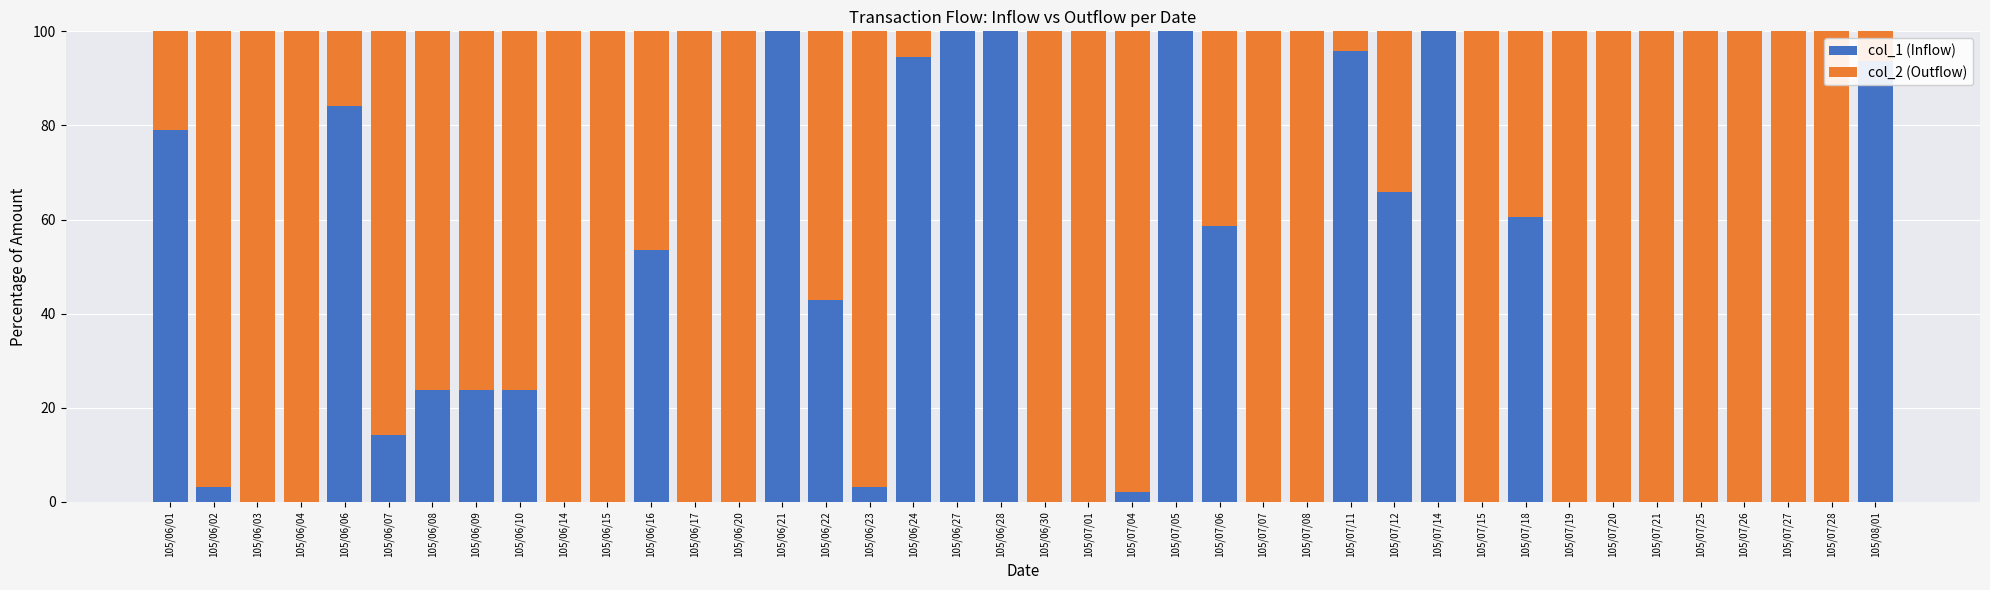

Where is col_1 (Inflow) nearest to the value 50?

105/06/16